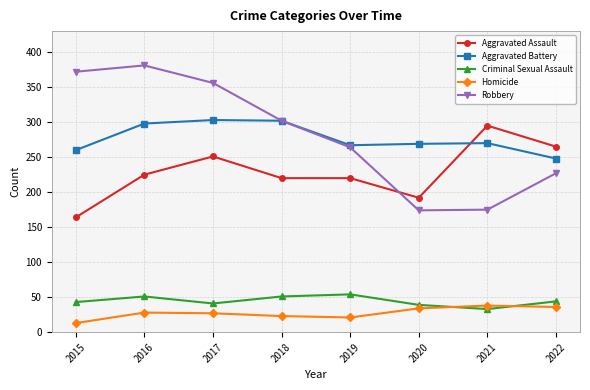

How many lines are shown in the chart?

5